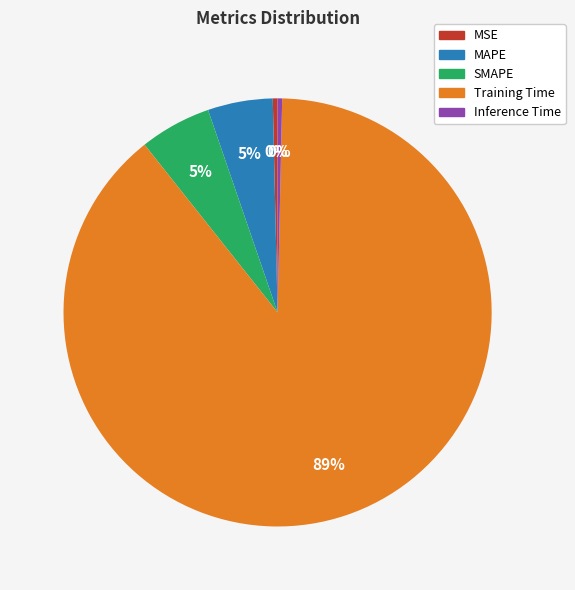

Does SMAPE account for over 50% of the chart?

No